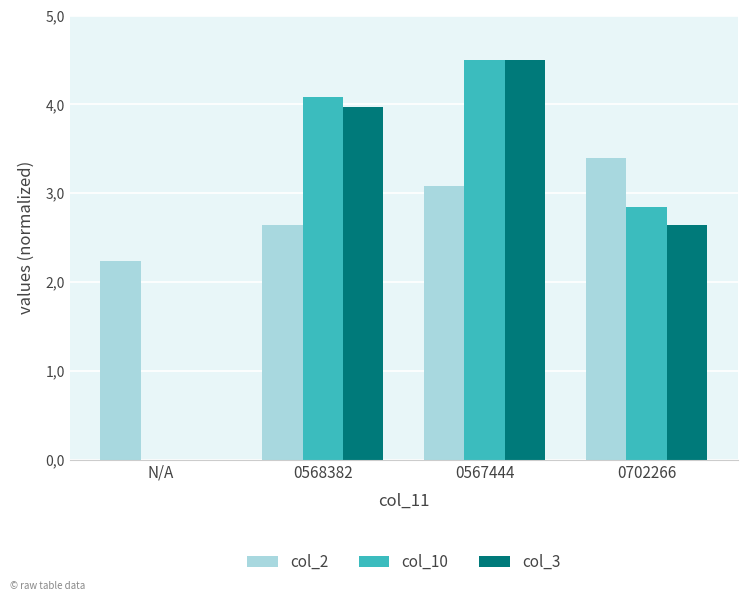

Are the bars grouped side by side (vs. stacked)?

Yes